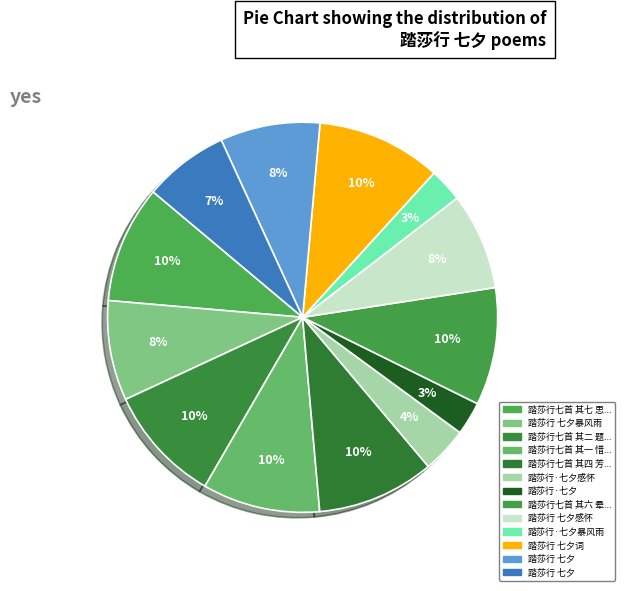

Which slice is the smallest?

踏莎行·七夕